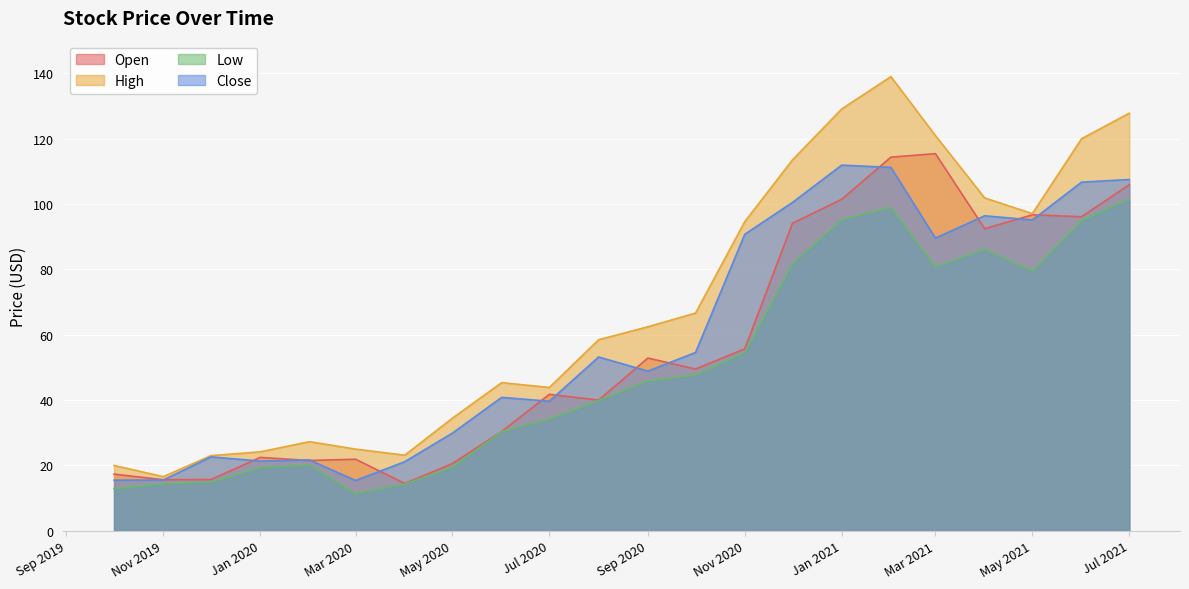

True or false: High has more than 2 interior local peaks.

True